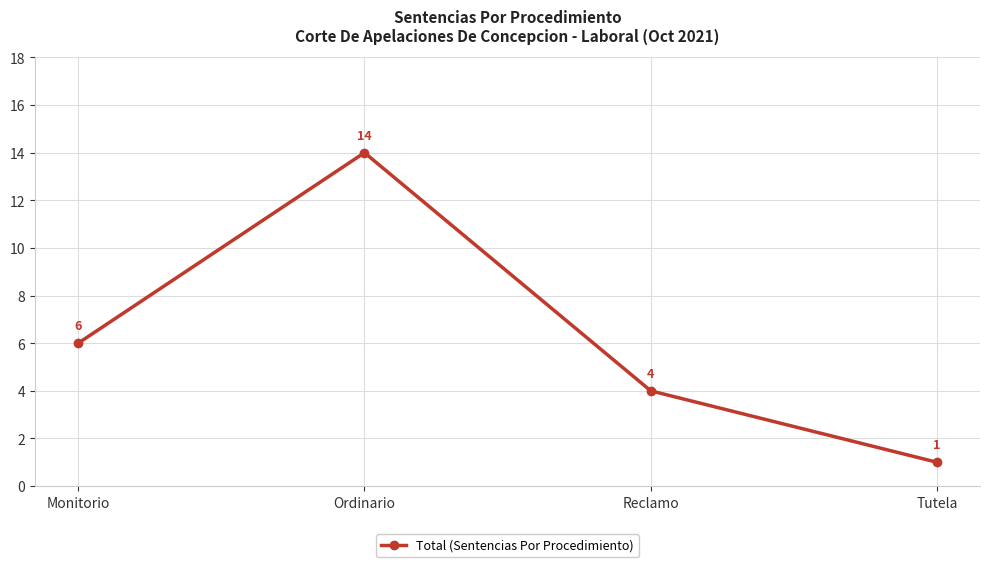

What is the sum of the values at Tutela and Ordinario?

15